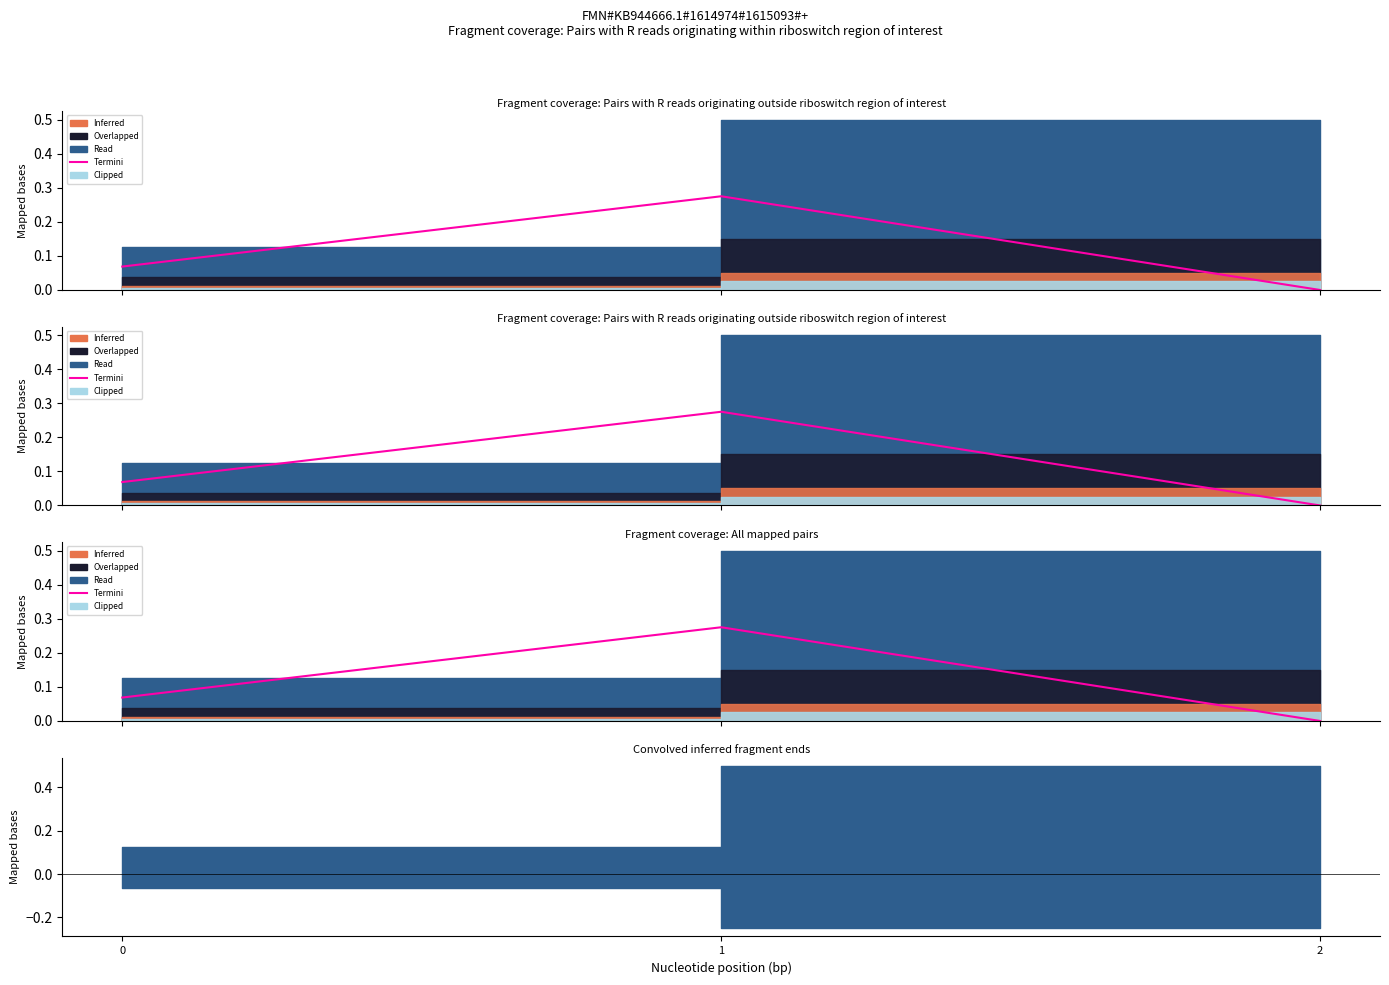

What is the change in value from 1 to 2?

-0.3